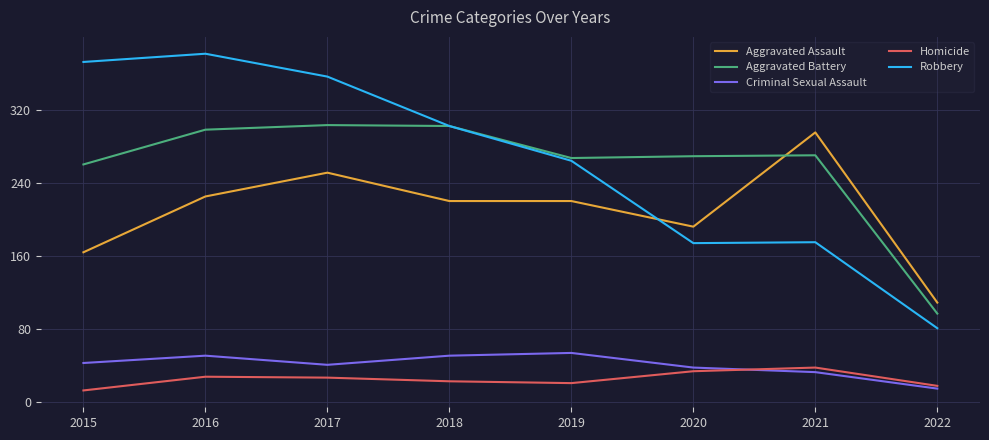

Which series changed the most between 2017 and 2021?

Robbery